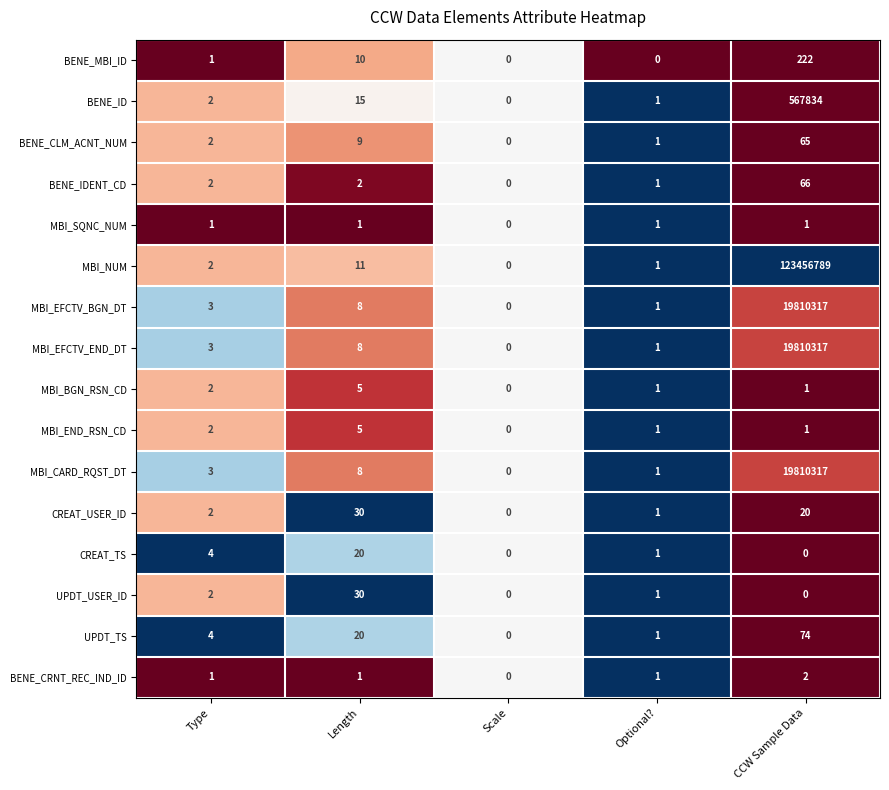

What is the maximum value shown in the chart?

123456789